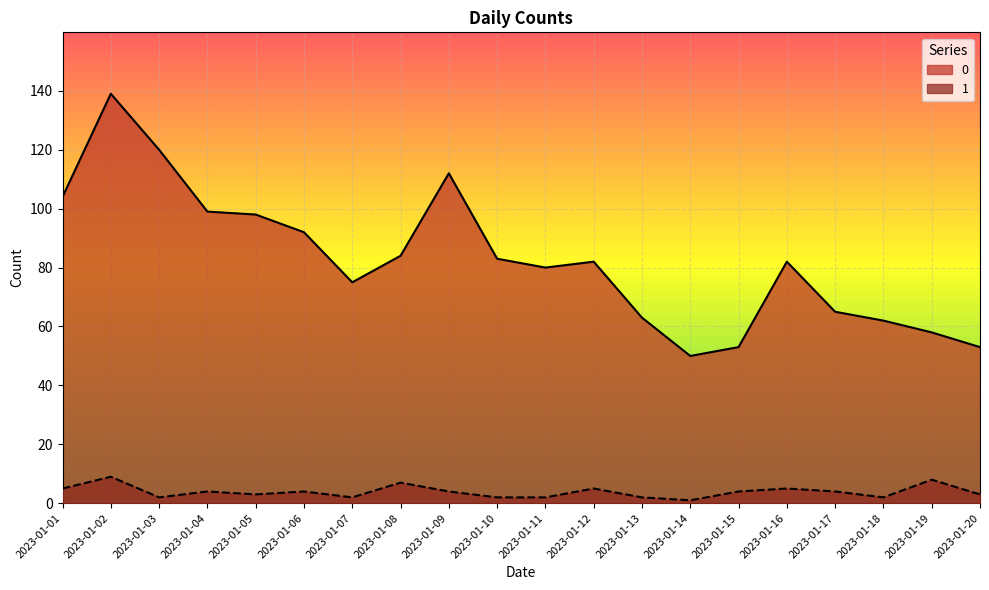

What is the difference between the second highest and second lowest values in the 1 series?

6